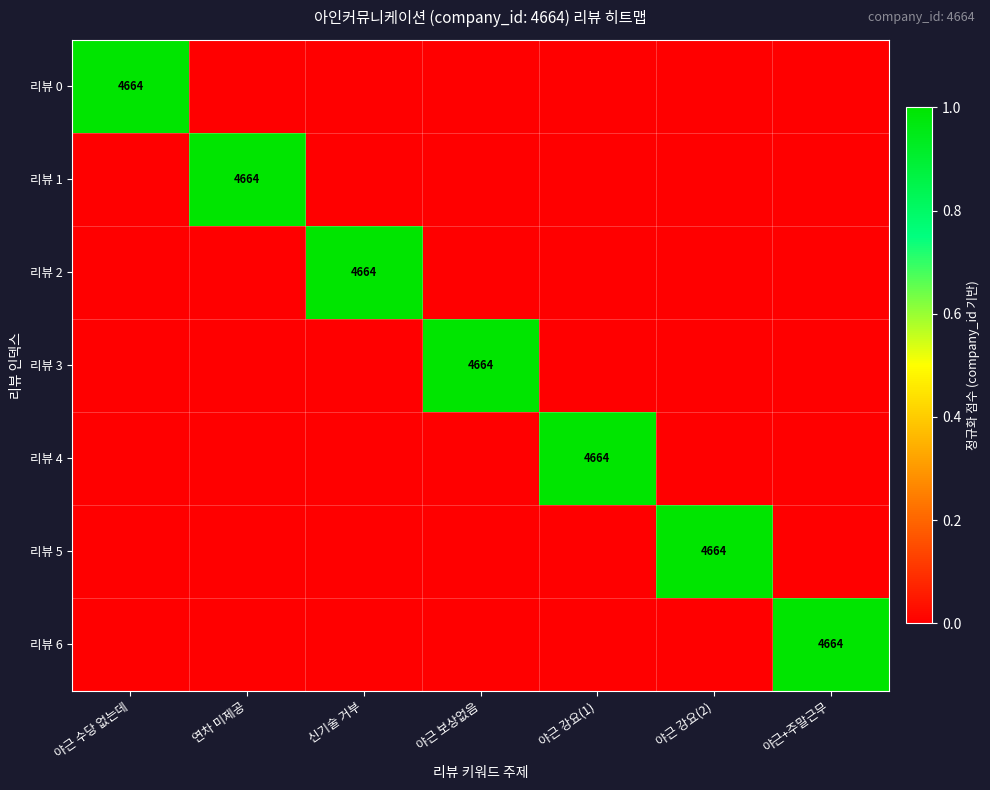

Which category has the lowest value across all series?

연차 미제공